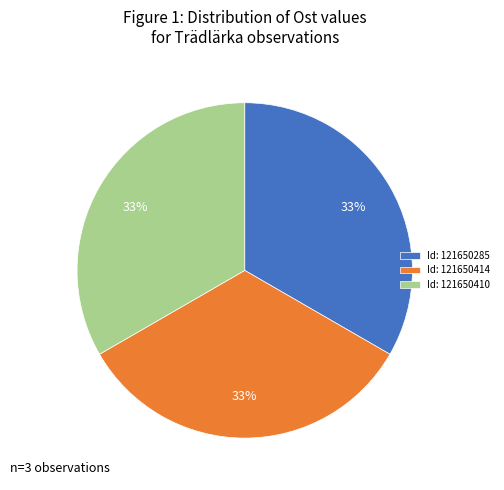

Combined, do Id: 121650285 and Id: 121650414 account for over 50%?

Yes